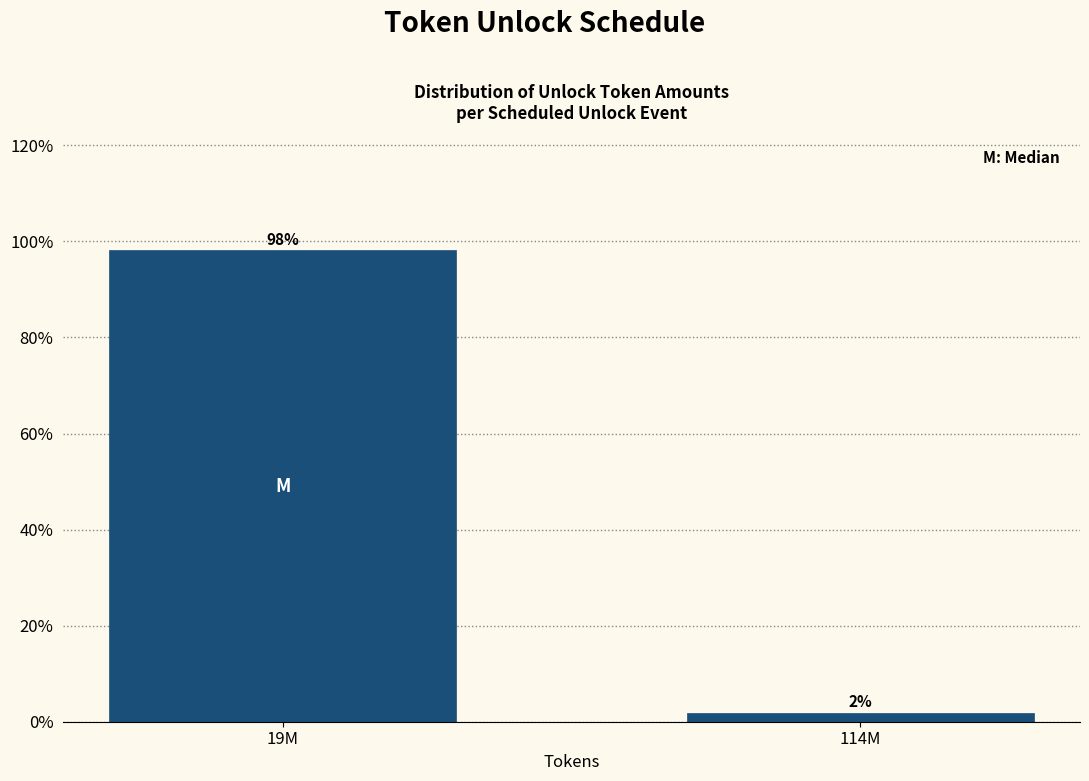

What is the label of the 1st bar from the left?

19M